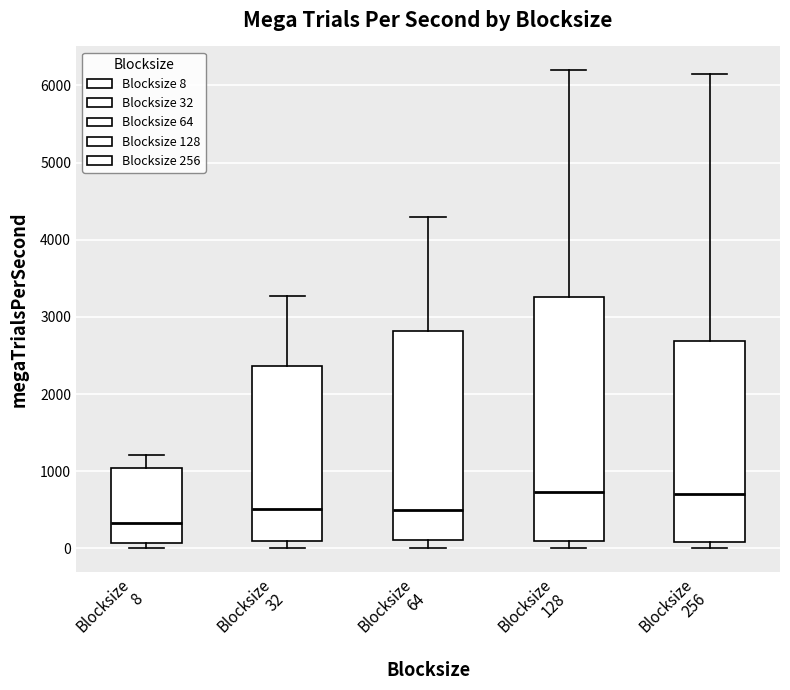

Where is the lower edge of the box for Blocksize 128 on the y-axis? The values are not printed on the chart, so give them approximately, as read against the axis.

100